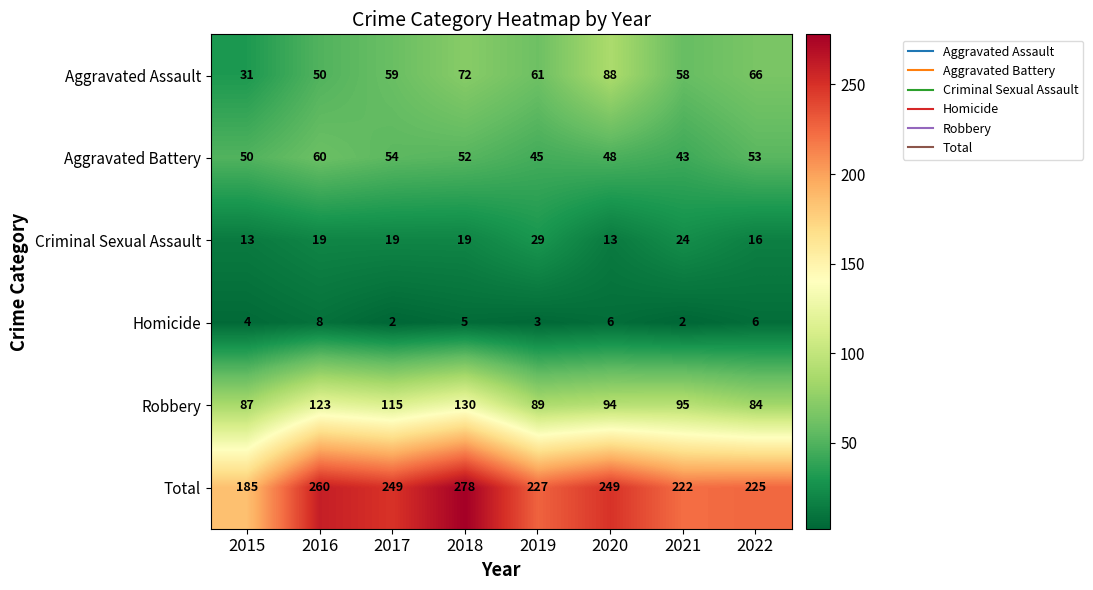

Where does the Aggravated Assault series first go above 61?

2018